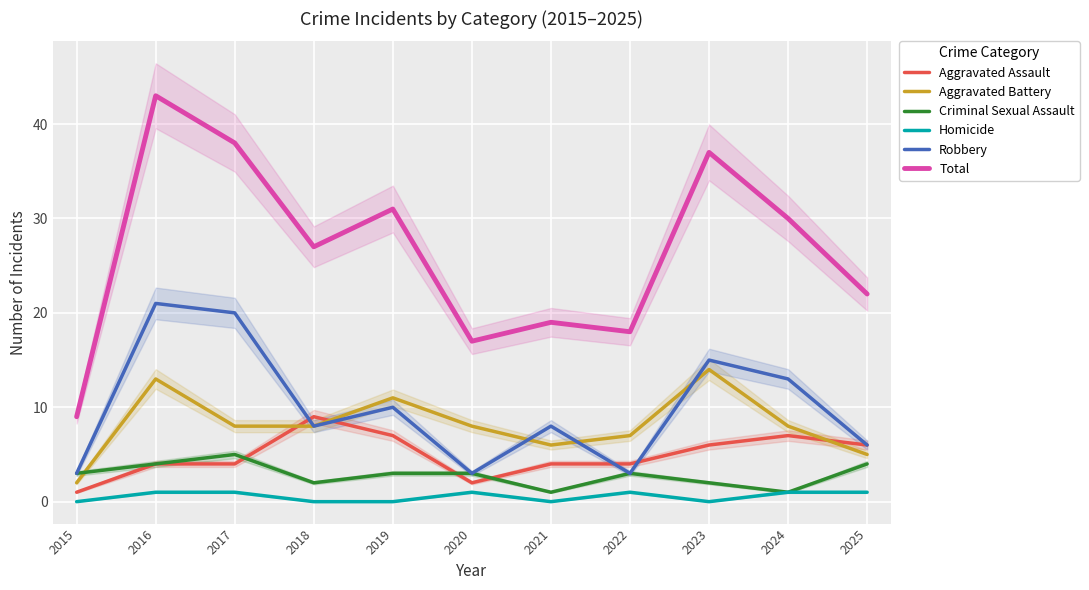

How many lines are shown in the chart?

6